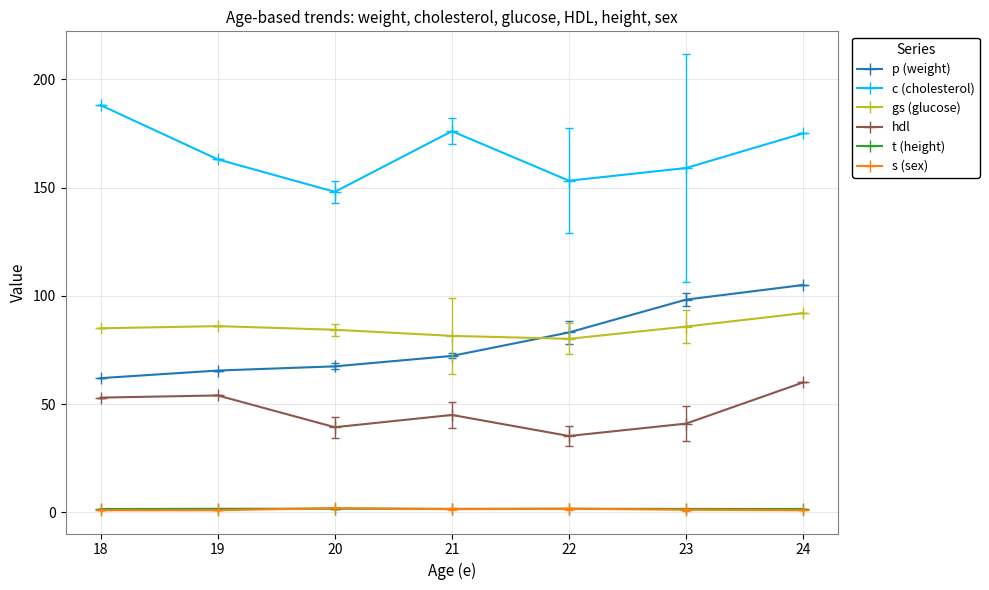

The value of gs (glucose) at 22 is 80.1. True or false?

True